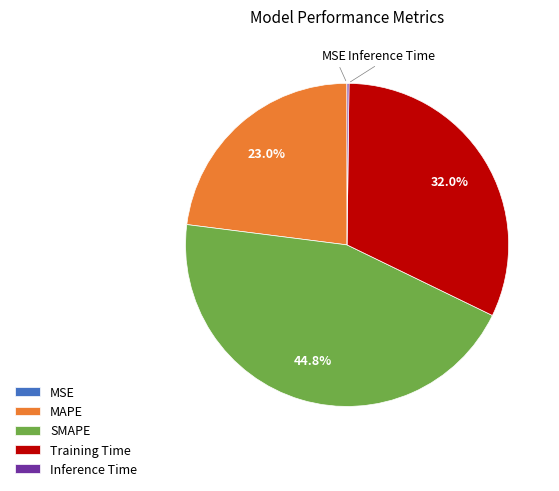

What portion of the pie excludes MAPE?

77.0%